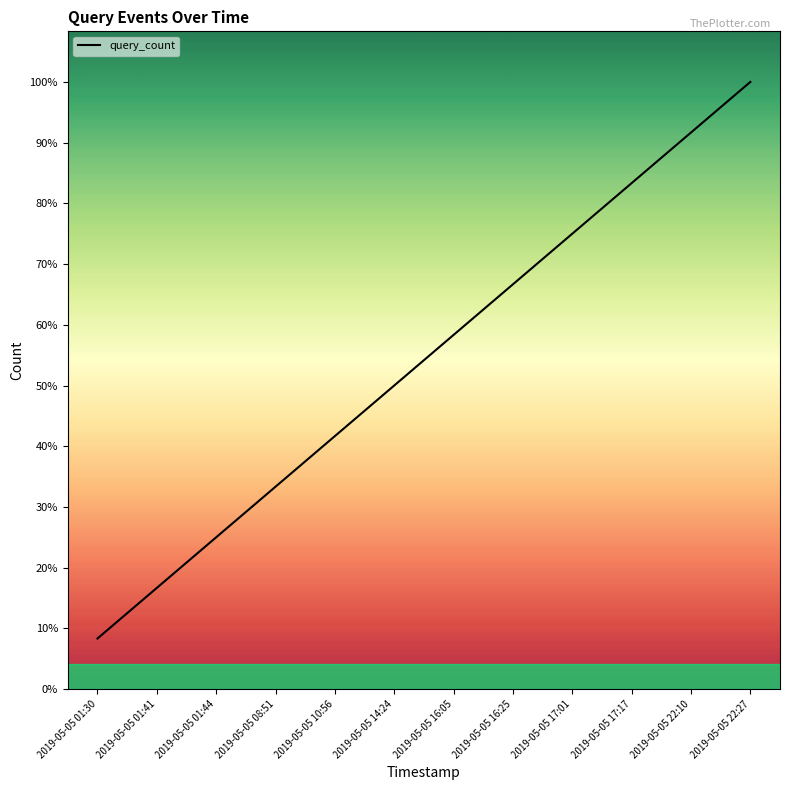

Between 2019-05-05 01:44 and 2019-05-05 17:01, which is larger?

2019-05-05 17:01